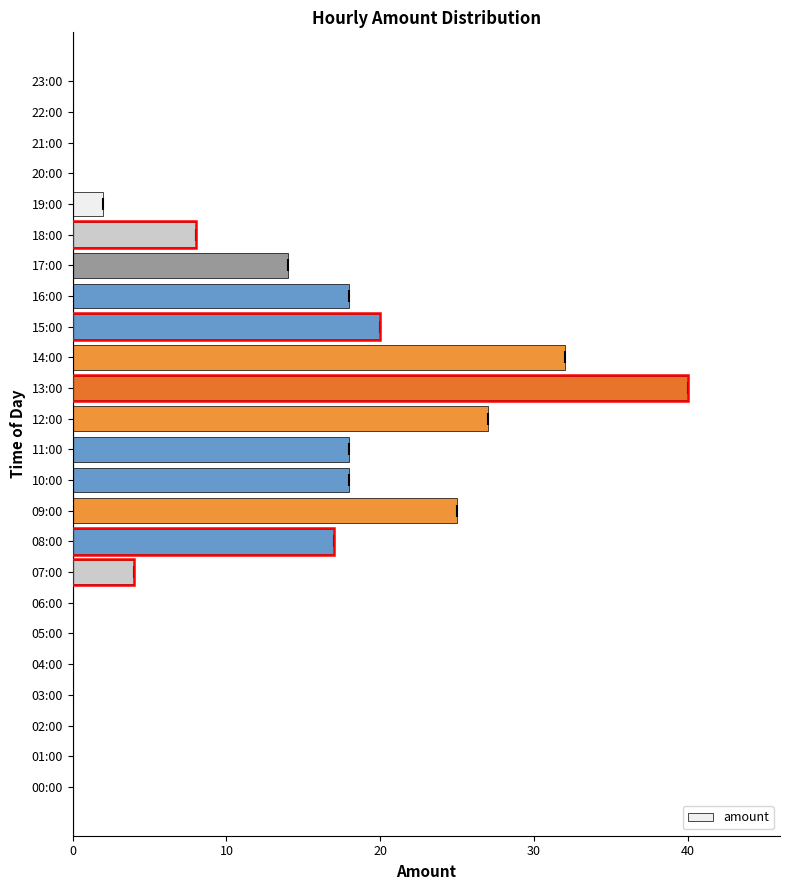

True or false: the data shows 6 at 07:00.

False